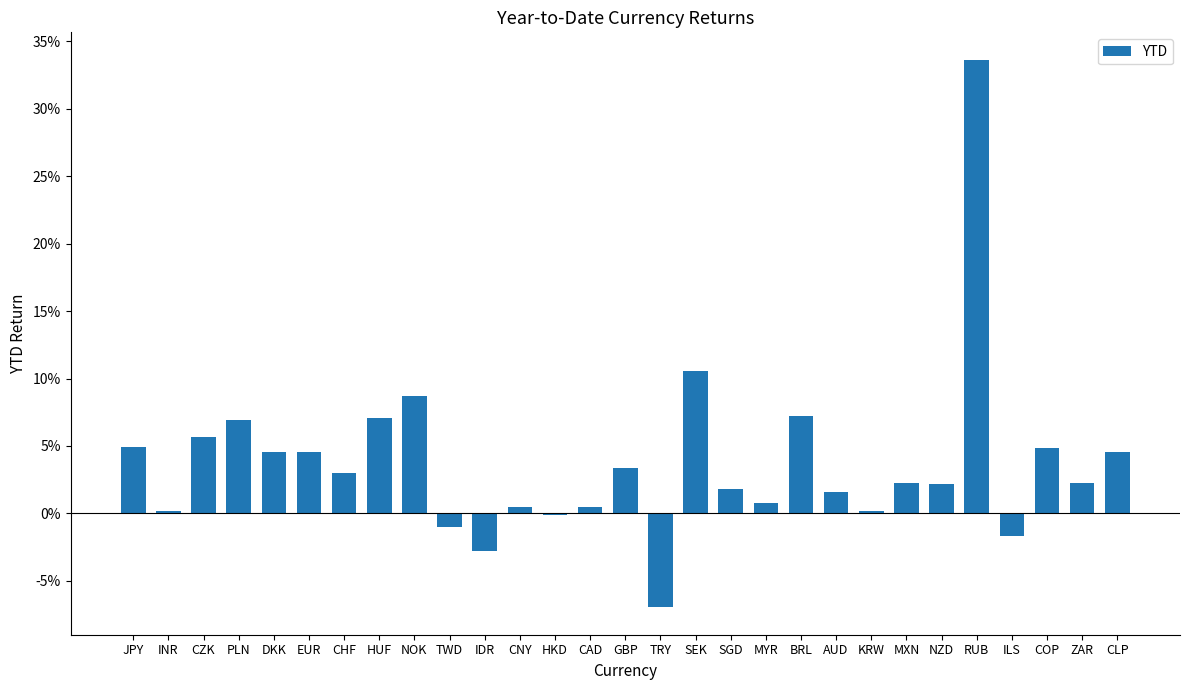

What is the greatest value displayed?

0.3